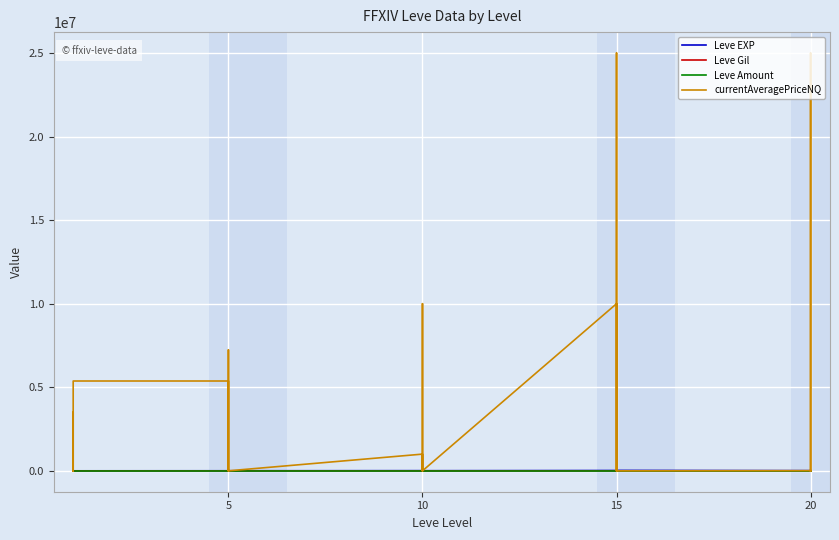

Between 27 and 28, which series saw the biggest shift?

currentAveragePriceNQ